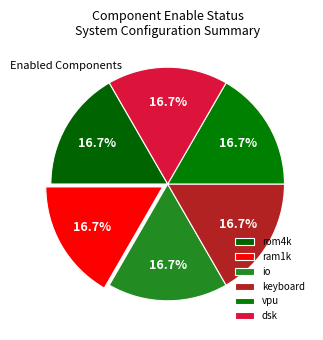

How many segments does this pie chart have?

6